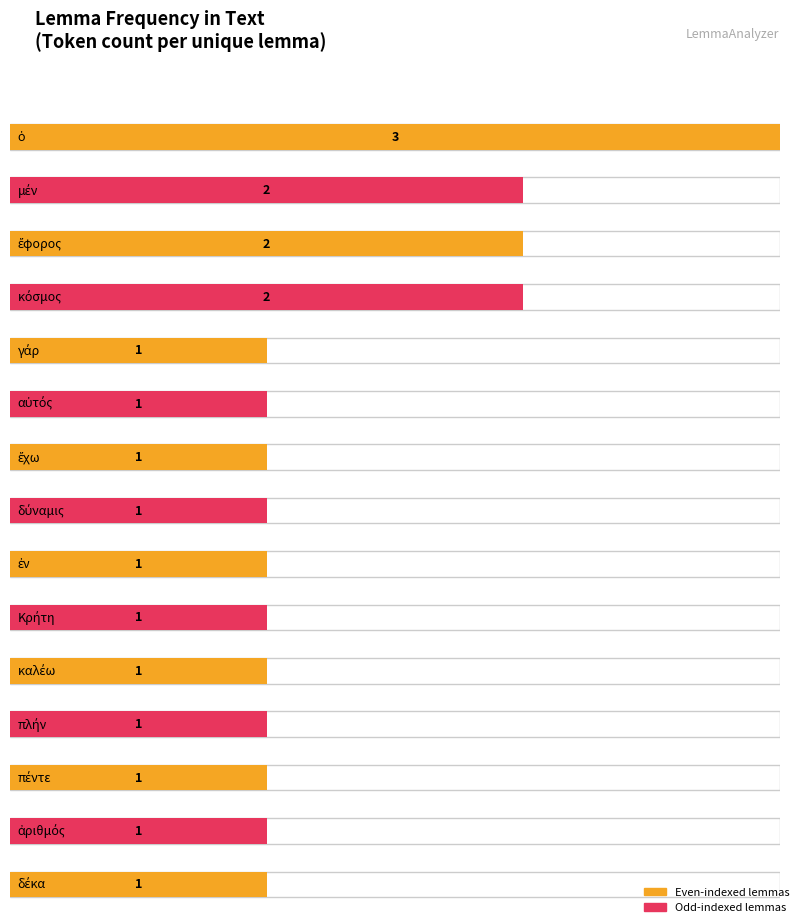

The value at ἐν is 1. True or false?

True